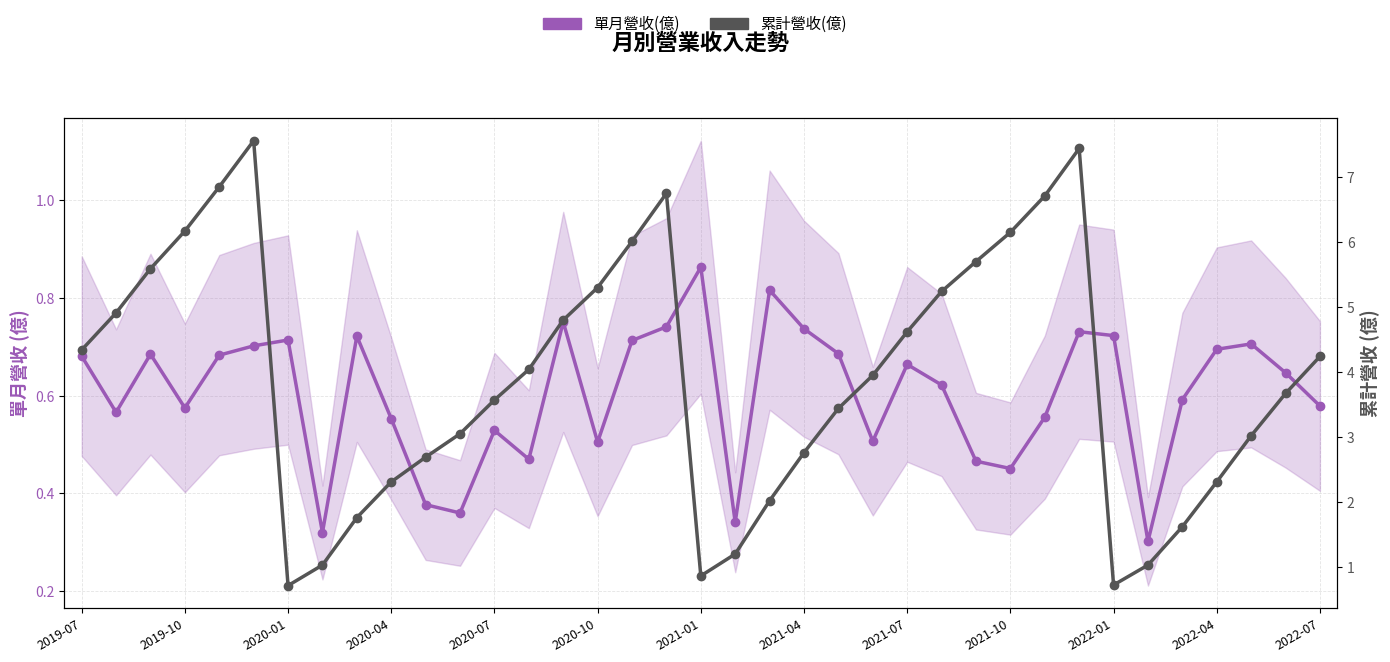

At which label does 累計營收(億) first exceed 3?

2019-07